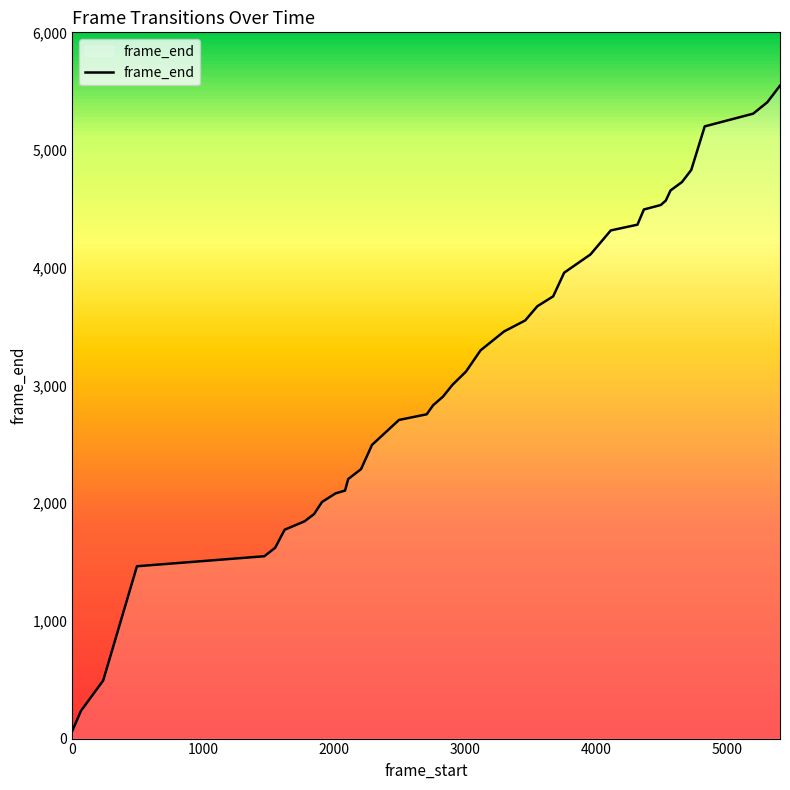

What is the sum of all values?

125236